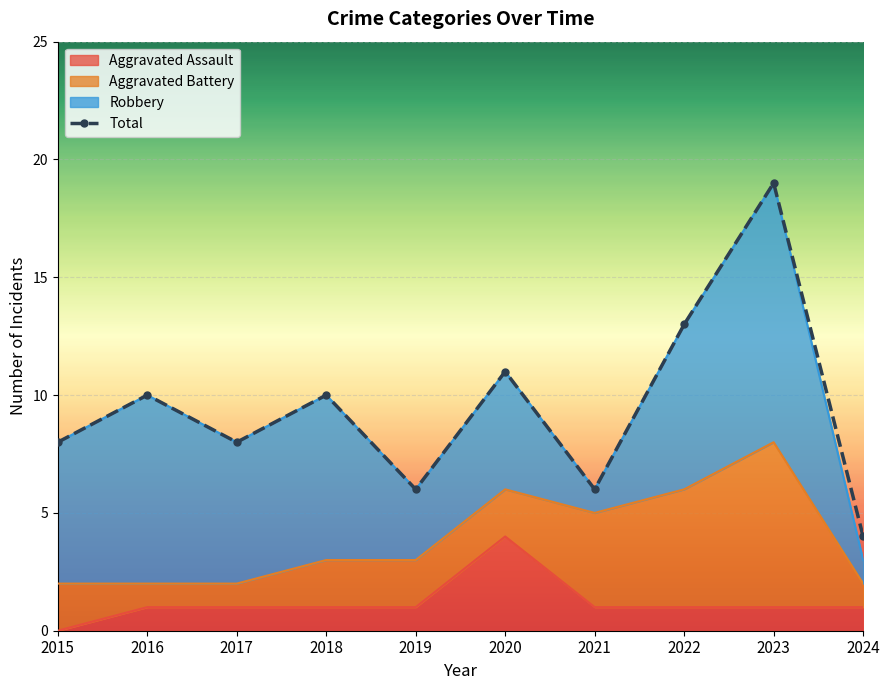

The Total series shows 17 at 2020. True or false?

False